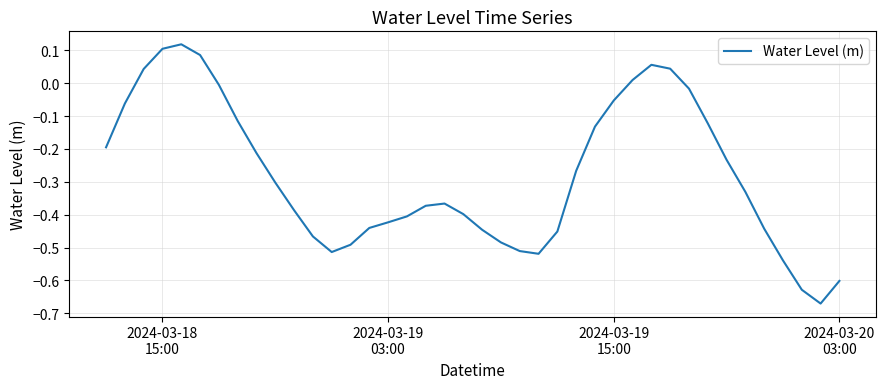

What is the difference between the maximum and minimum values?

0.8